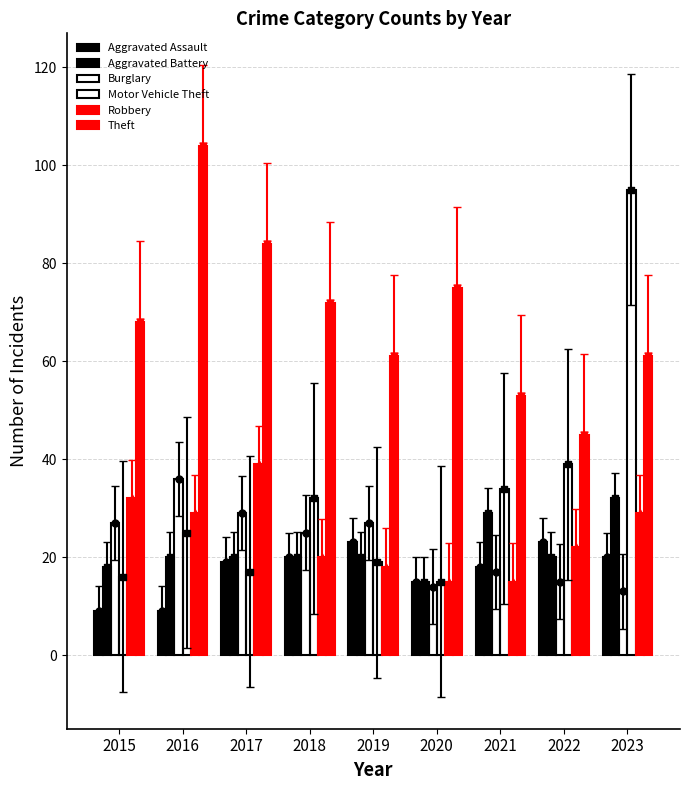

Which series reaches the minimum Y coordinate?

Aggravated Assault